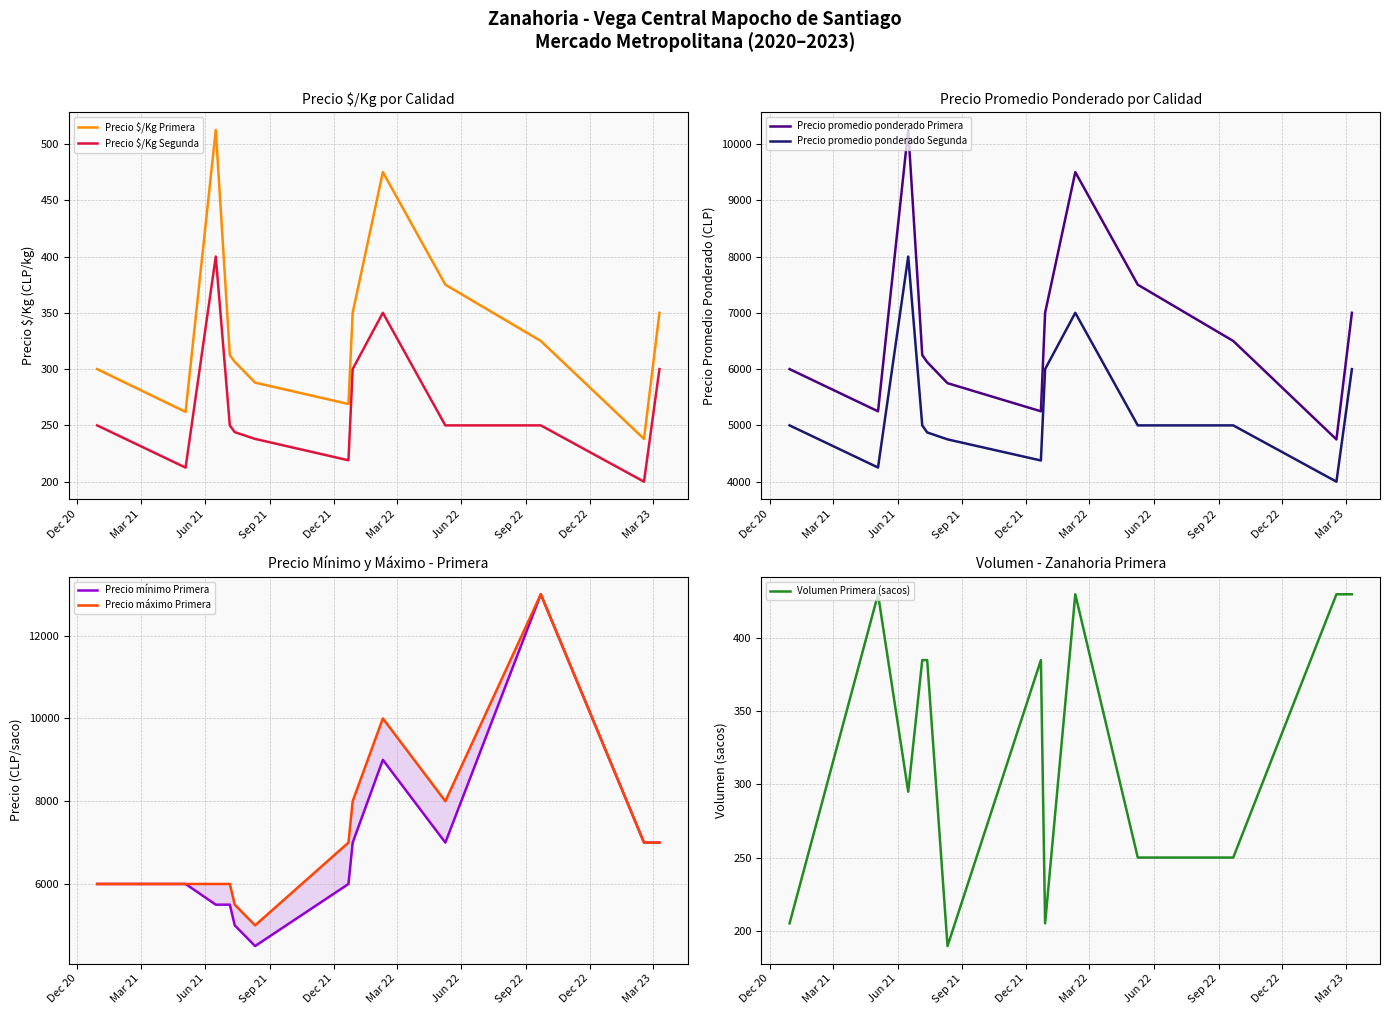

What is the minimum value for Precio $/Kg Primera?

238.0